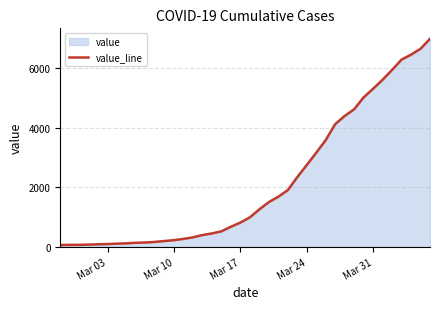

What is the greatest value displayed?

6995